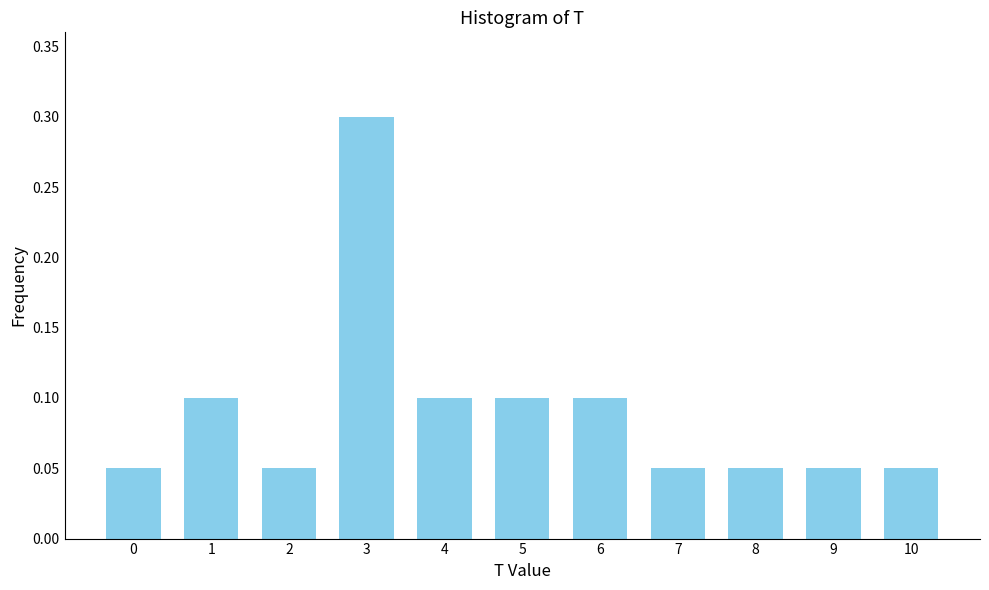

Which has a higher value, 5 or 10?

5